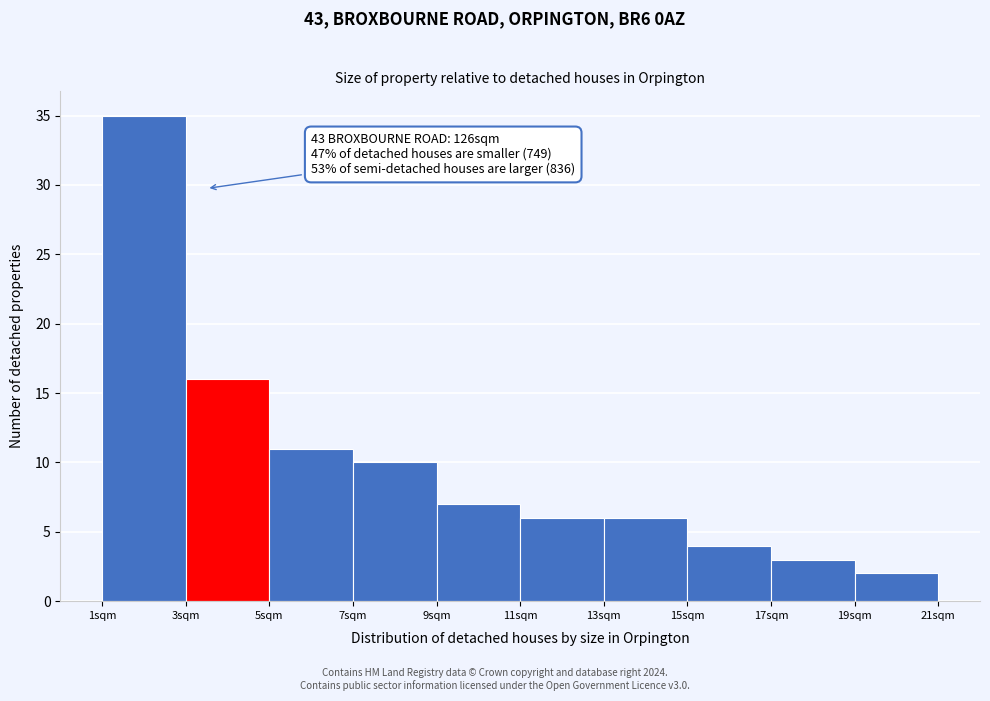

Which range on the x-axis has the tallest bar?

1 to 3